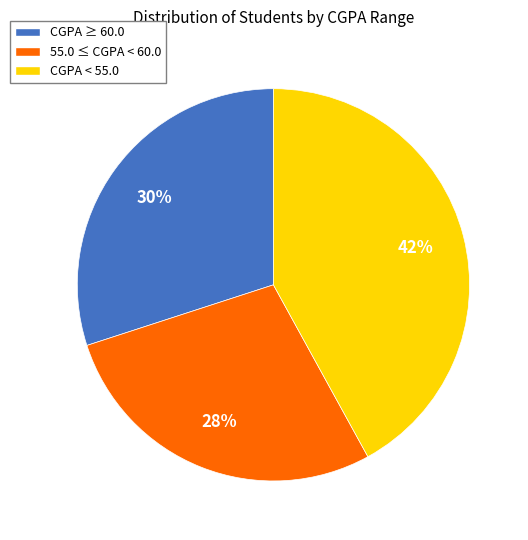

Which category has the biggest portion of the pie?

CGPA < 55.0